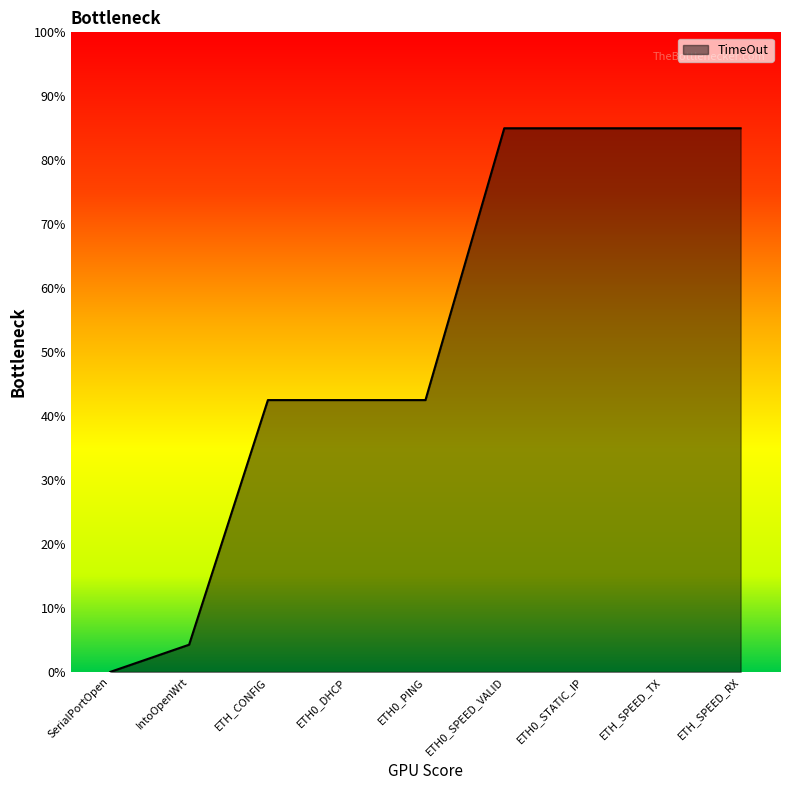

What is the difference between the values at ETH0_STATIC_IP and ETH0_PING?

42.5